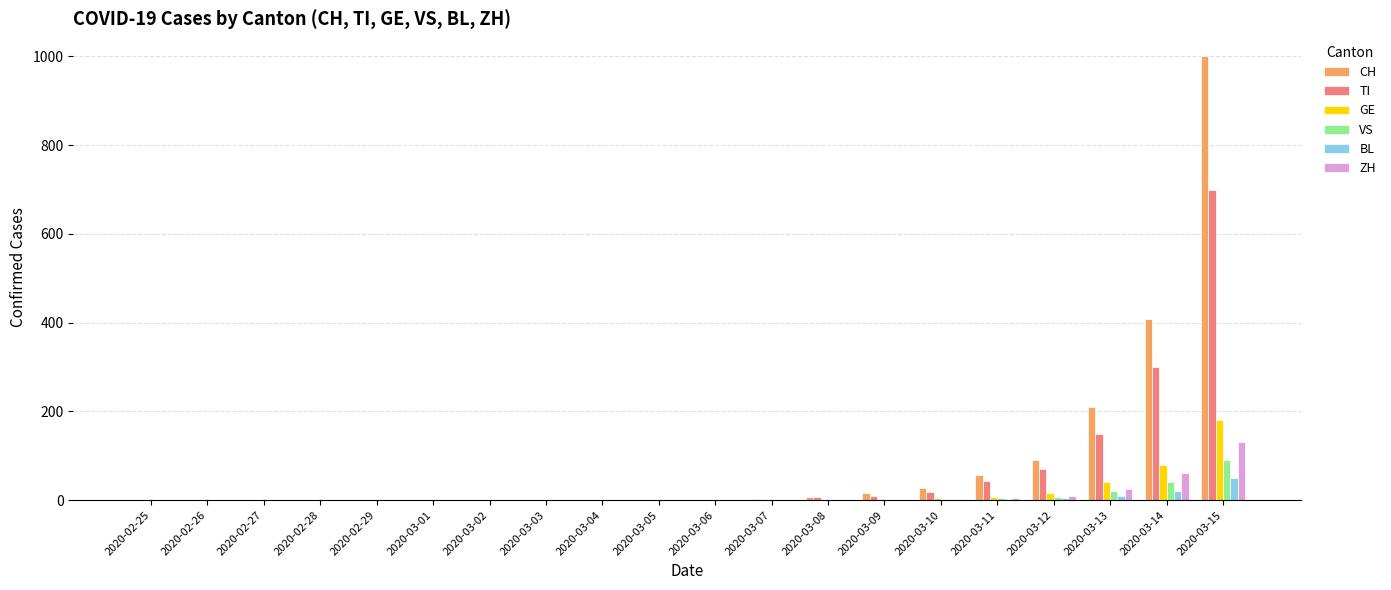

Read the CH value at 2020-03-15.

1000